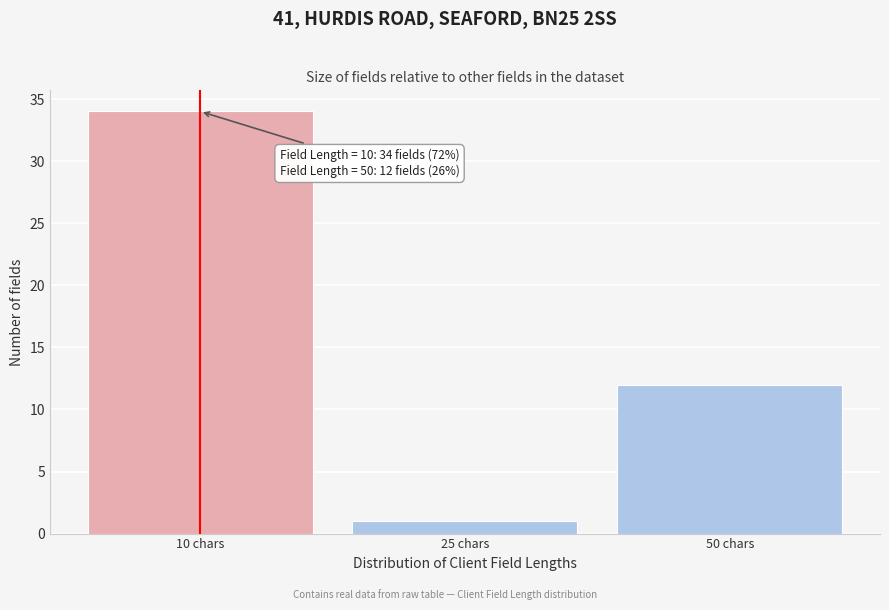

Reading left to right, what are all the values shown in this chart?

10 chars=34	25 chars=1	50 chars=12